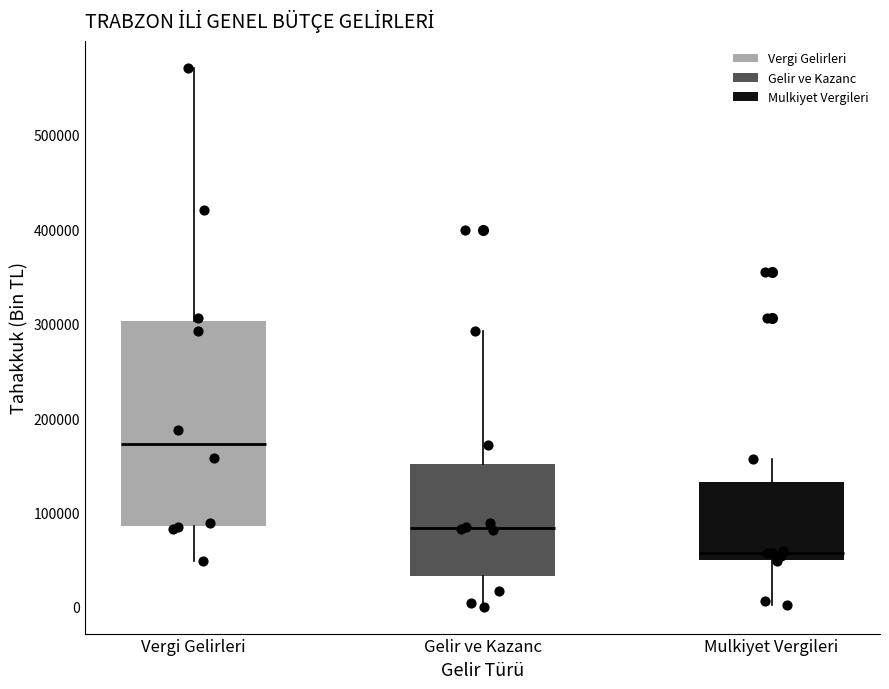

Reading left to right, read every box against the y-axis: the position of its median line, the range the box covers, and the ends of its whiskers. The values are not printed on the chart, so give them approximately, as read against the axis.

Vergi Gelirleri: median 170000, box 90000 to 300000, whiskers 50000 to 570000
Gelir ve Kazanc: median 80000, box 30000 to 150000, whiskers 0 to 290000
Mulkiyet Vergileri: median 60000, box 50000 to 130000, whiskers 0 to 160000